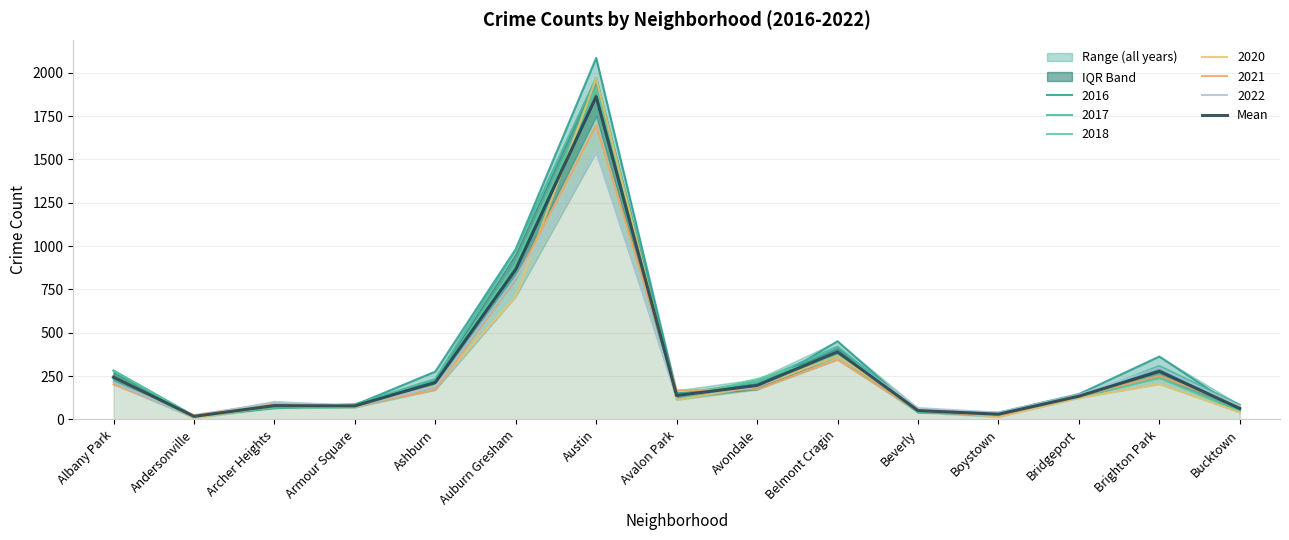

Rank the categories by value from lowest to highest.

Andersonville, Boystown, Beverly, Bucktown, Armour Square, Archer Heights, Bridgeport, Avalon Park, Avondale, Ashburn, Albany Park, Brighton Park, Belmont Cragin, Auburn Gresham, Austin